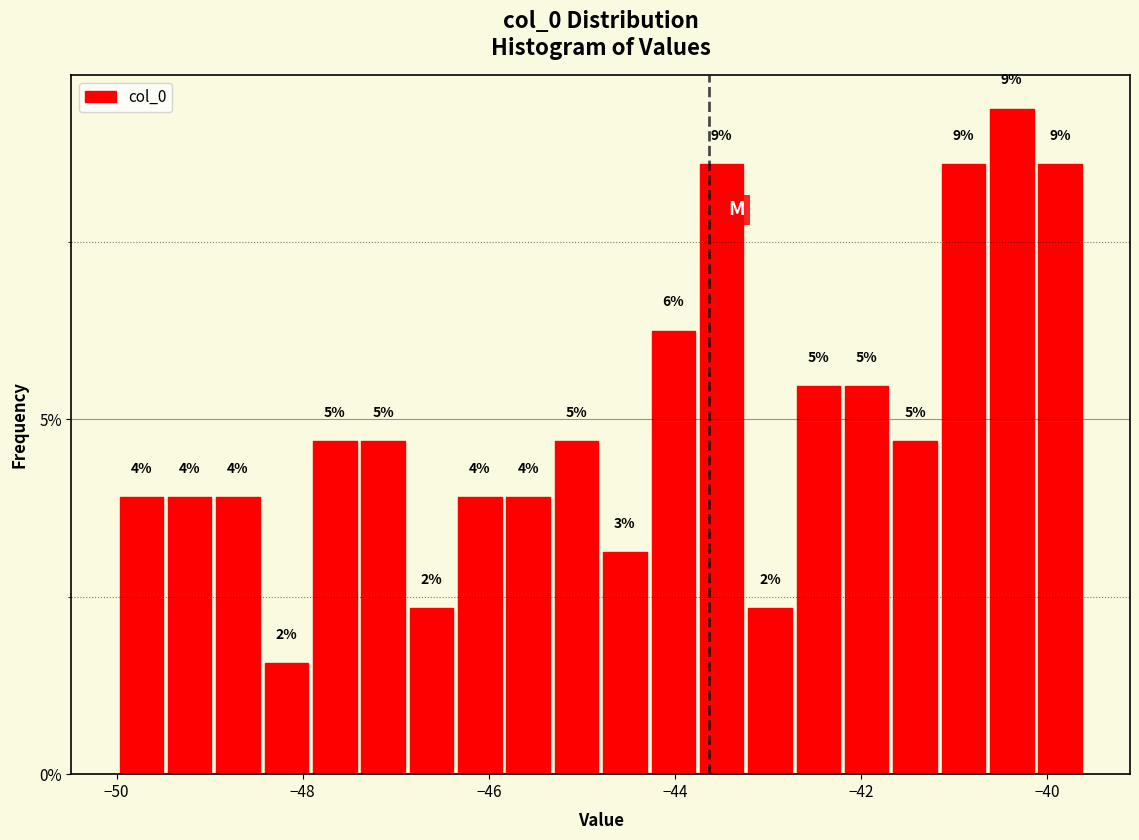

Read against the x-axis, roughly where is the centre of the tallest bar?

-40.4